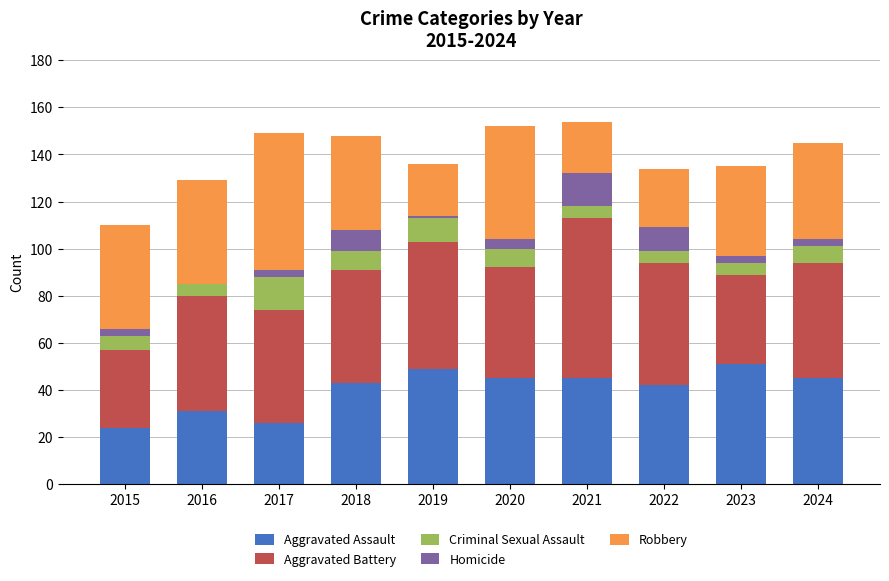

How many distinct data groups are displayed?

5